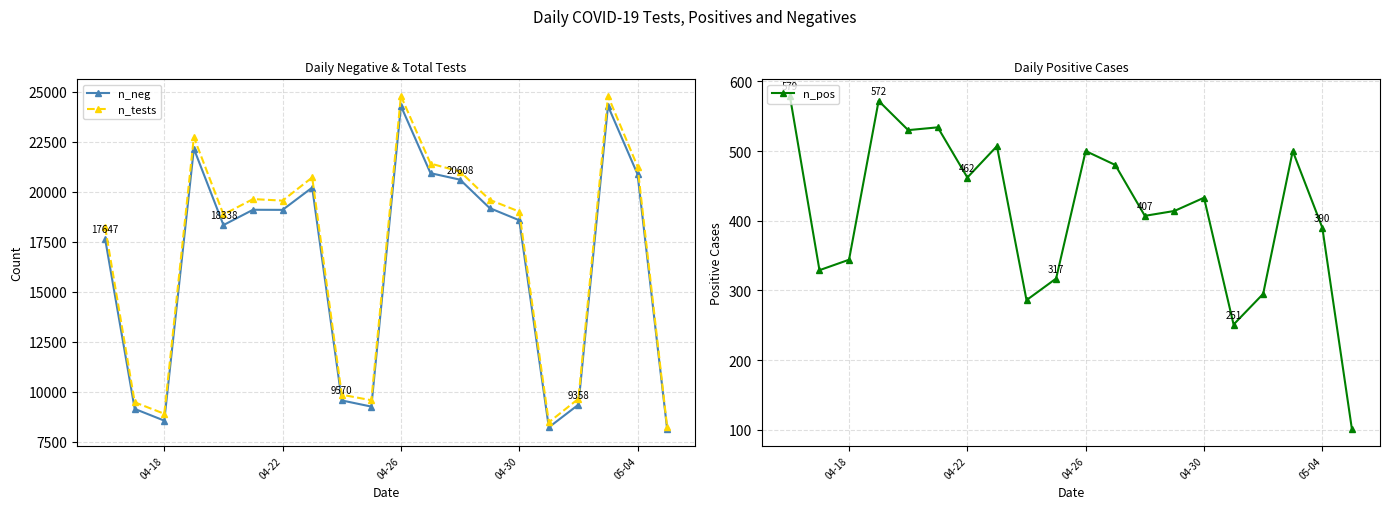

True or false: n_neg and n_pos intersect in this chart.

False